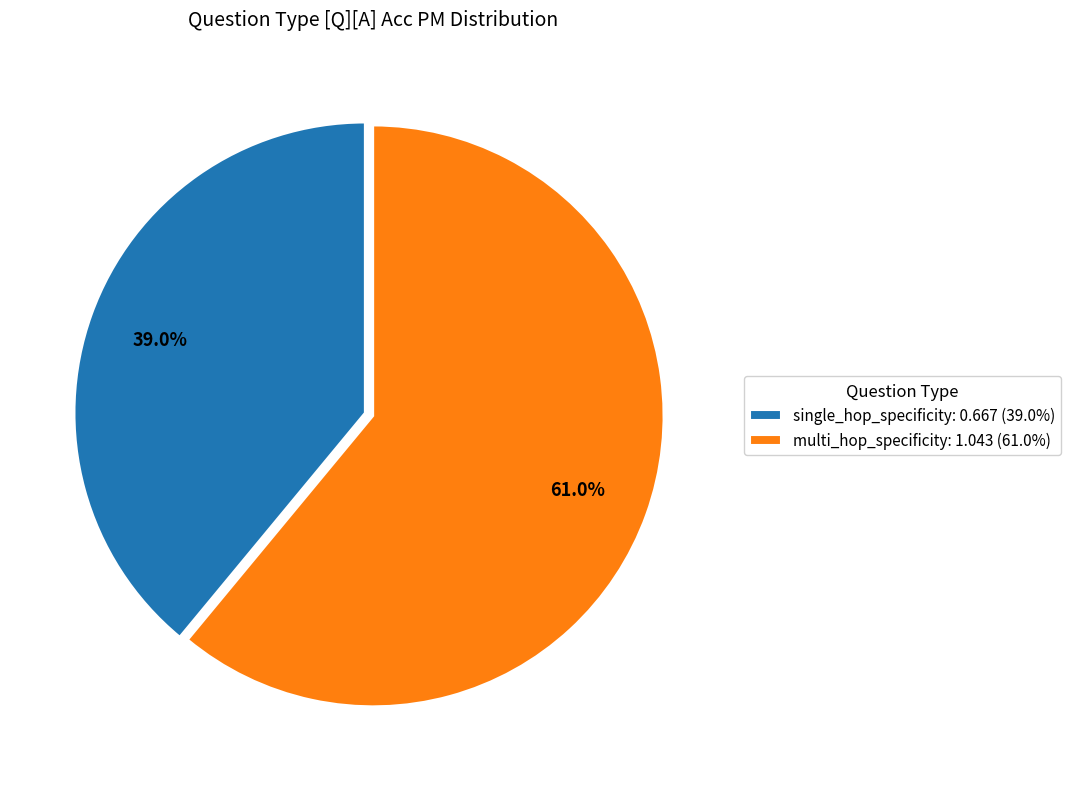

What is the smallest slice in the pie chart?

single_hop_specificity